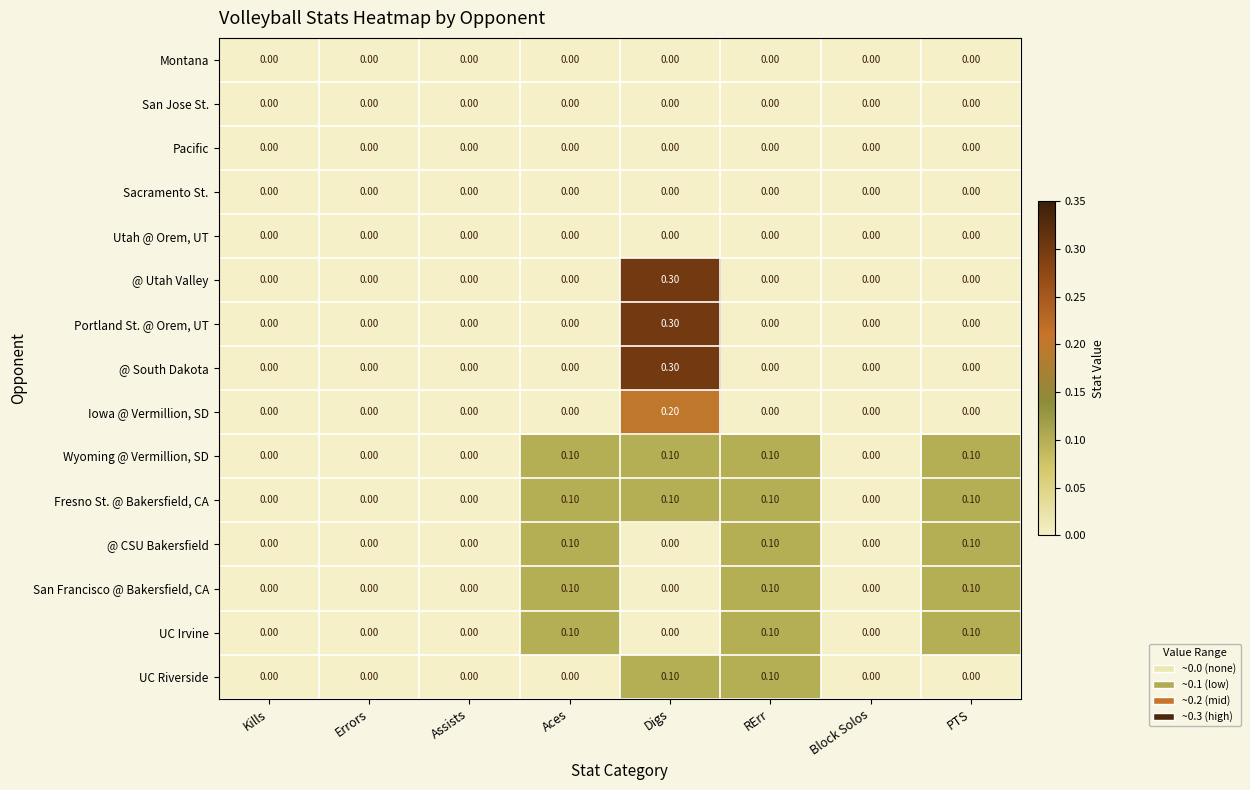

At which category does the chart reach its peak across all series?

Digs